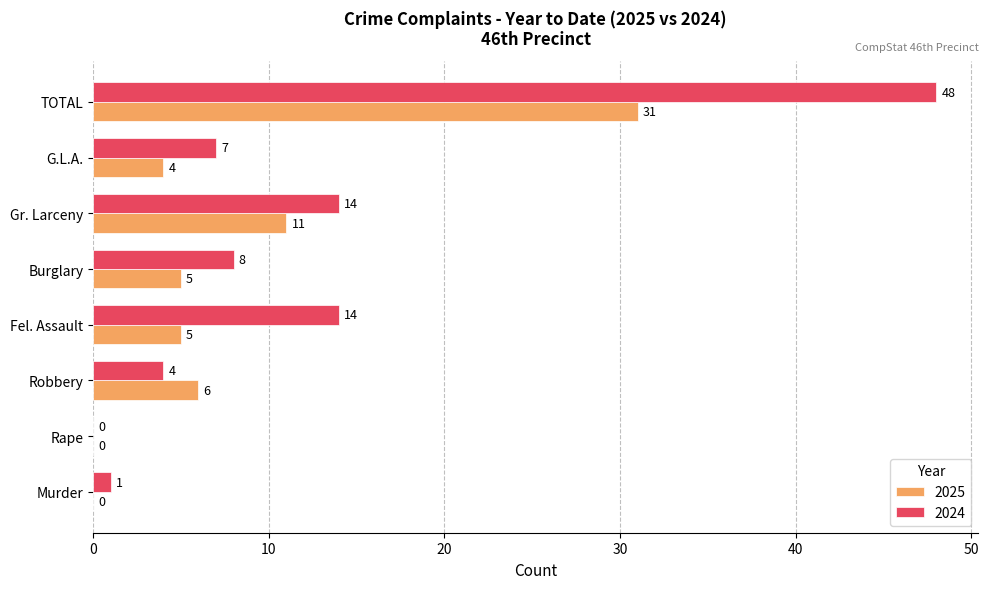

Which series changed the most between Robbery and Burglary?

2024